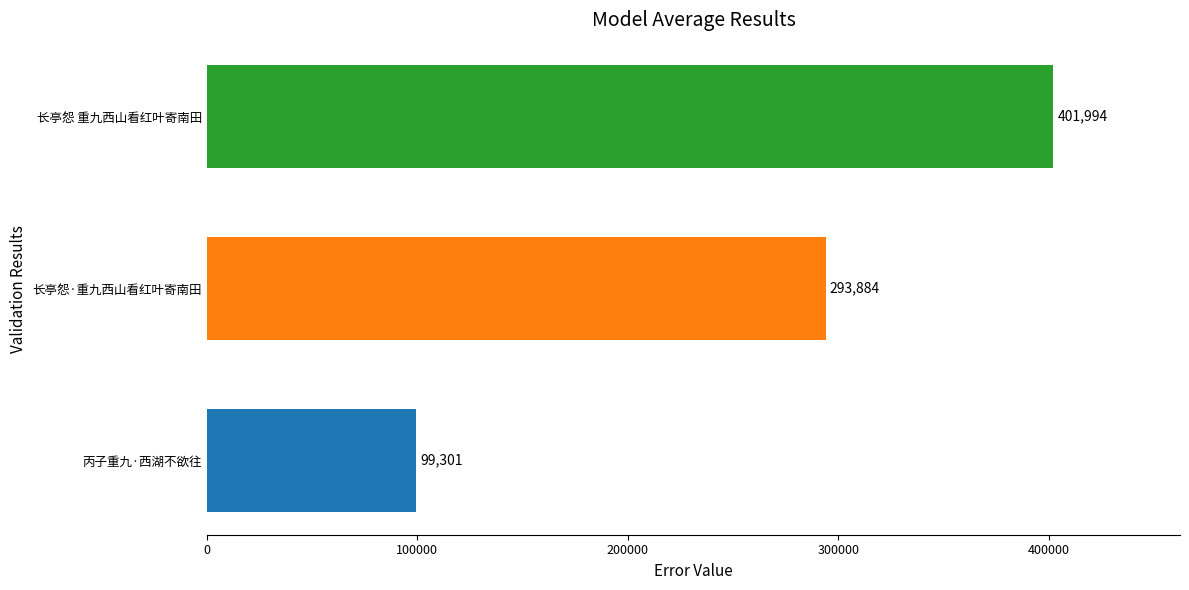

The chart shows a value of 293884 at 长亭怨·重九西山看红叶寄南田. True or false?

True